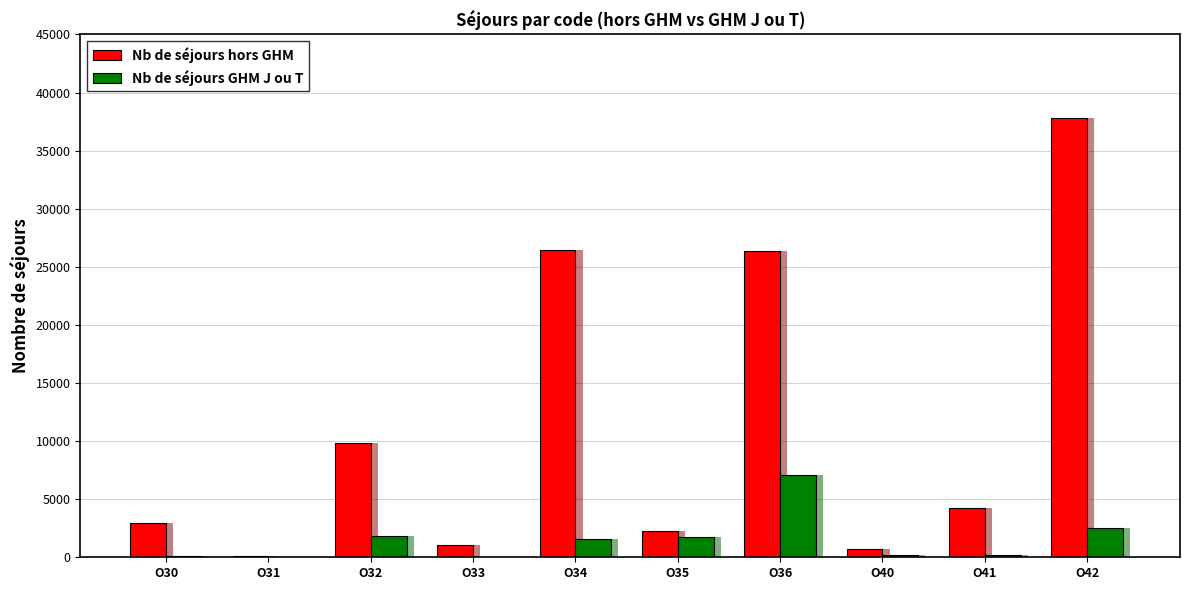

Is it true that Nb de séjours hors GHM equals 14977 at O34?

False